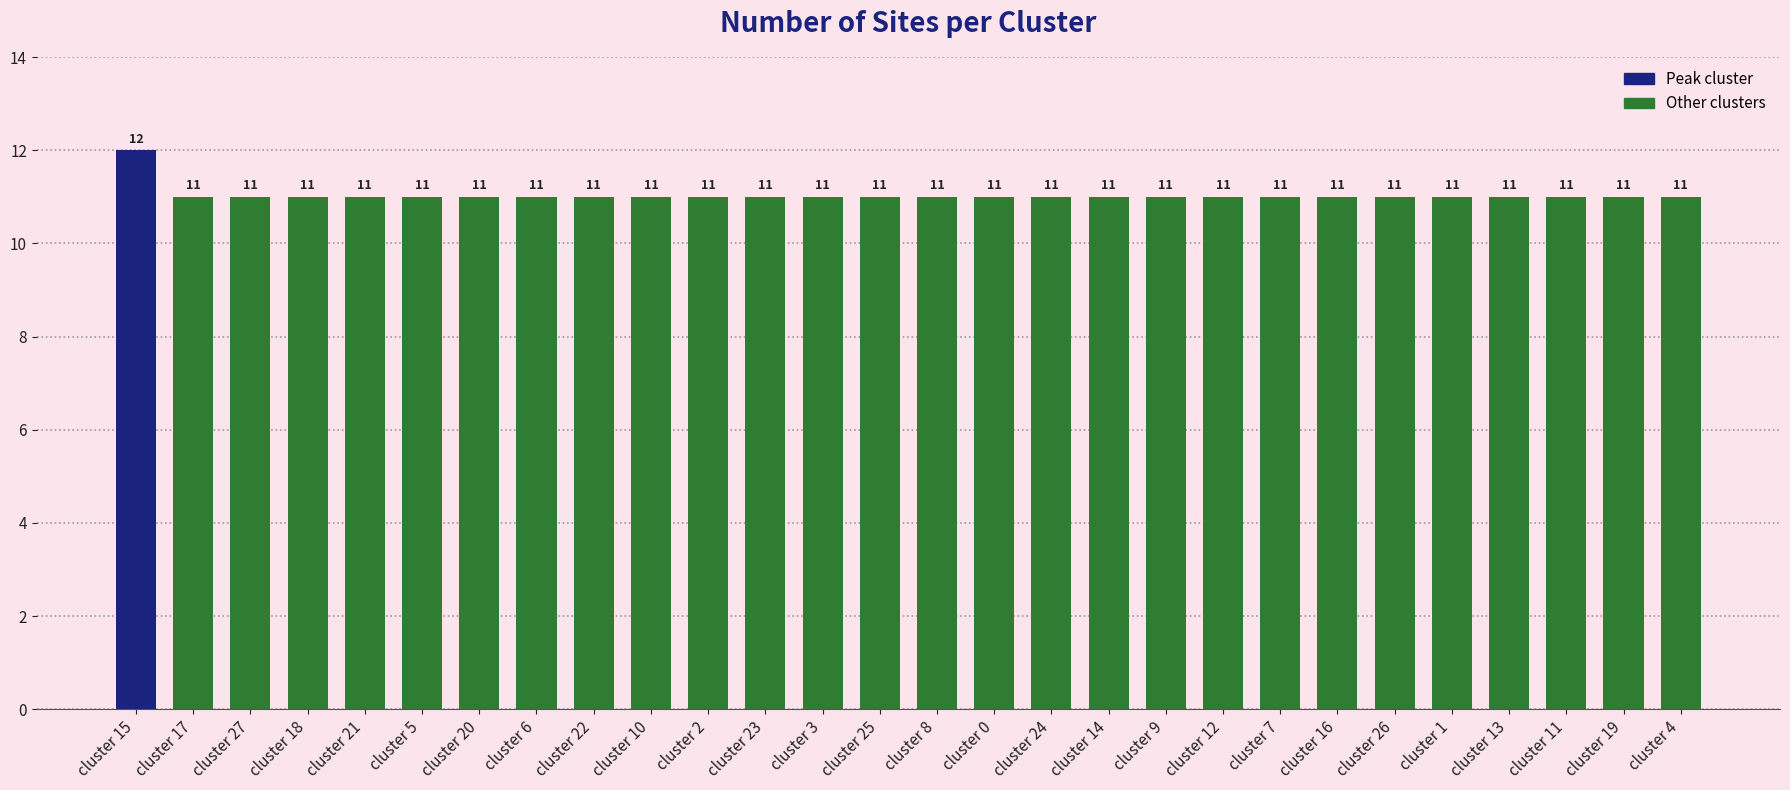

Are the bars grouped side by side (vs. stacked)?

No